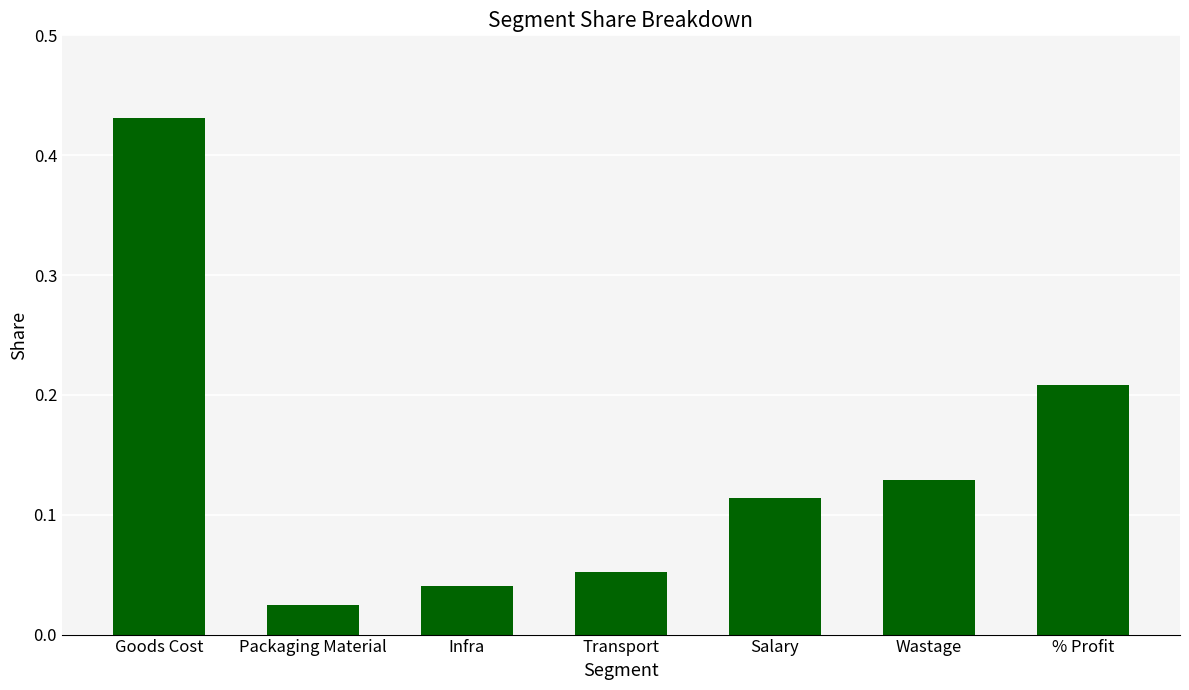

List the labels in order of value, smallest first.

Packaging Material, Infra, Transport, Salary, Wastage, % Profit, Goods Cost